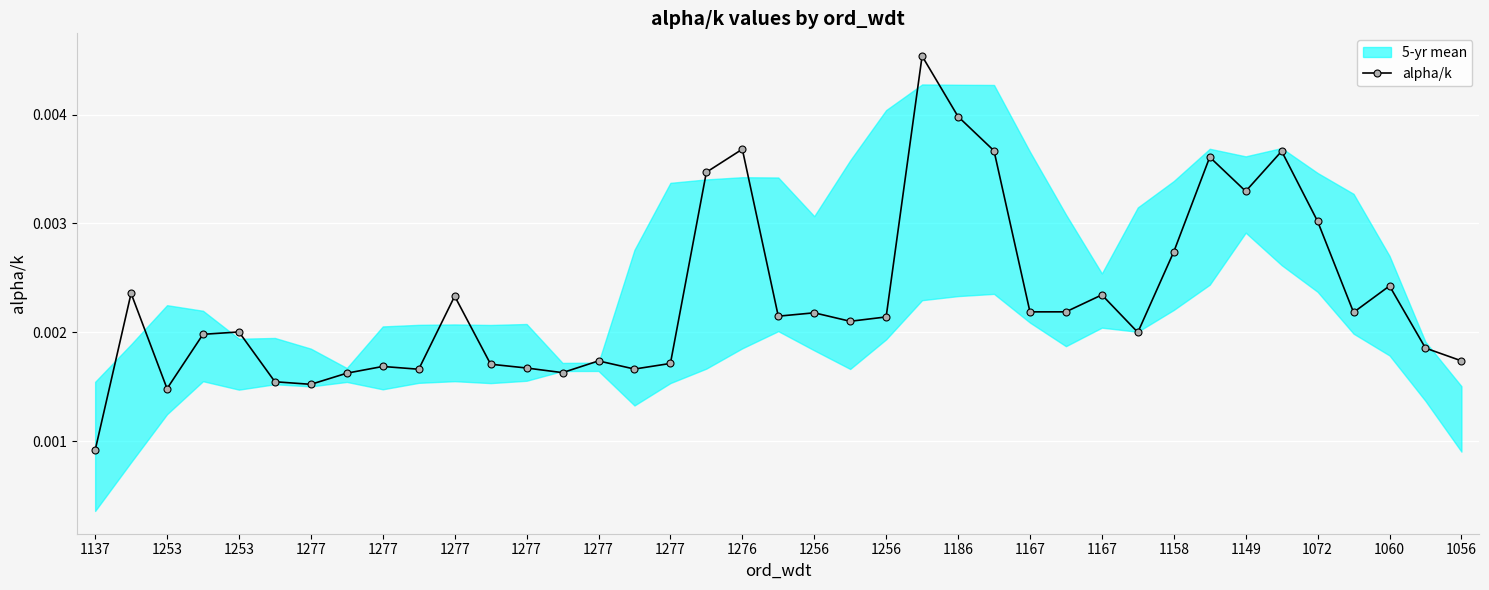

Does the chart display data point markers on the line(s)?

Yes